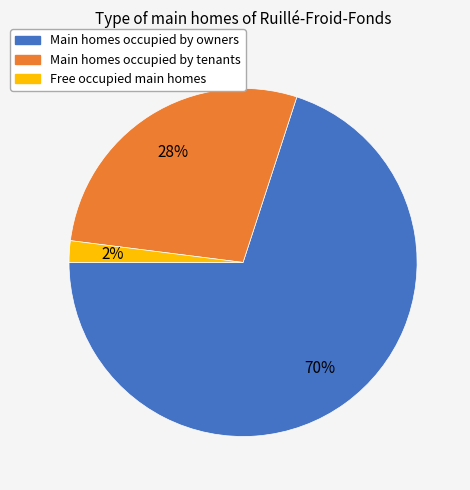

What percentage is the Free occupied main homes slice, to the nearest percent?

2%